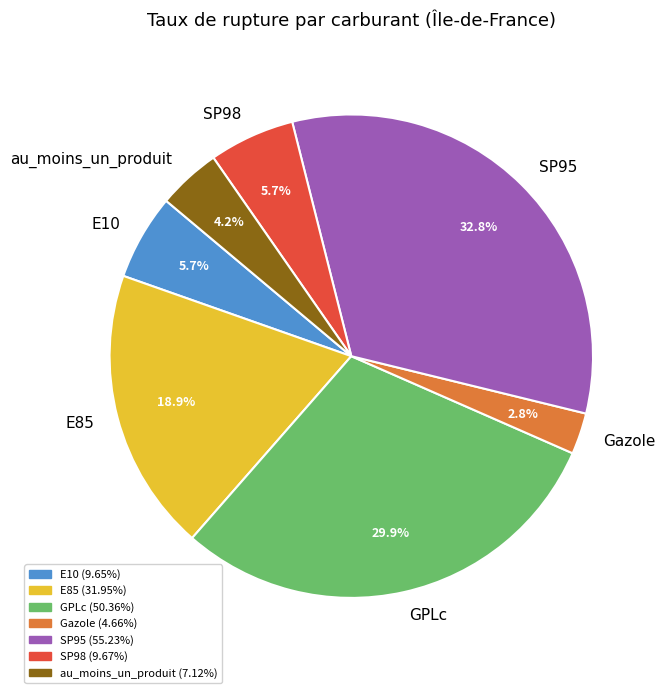

Which slice is the largest?

SP95